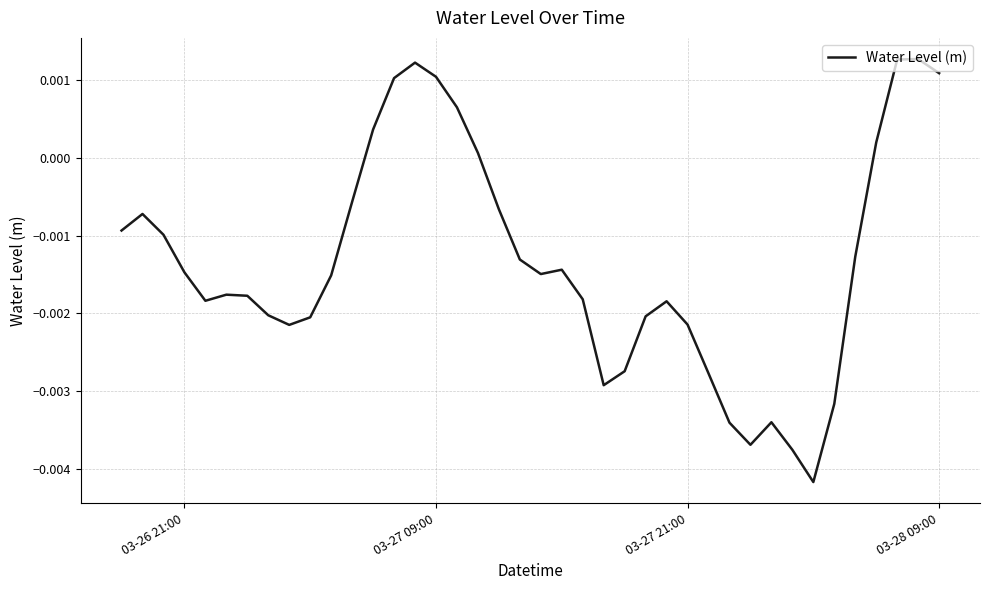

Count the number of categories in the chart.

40